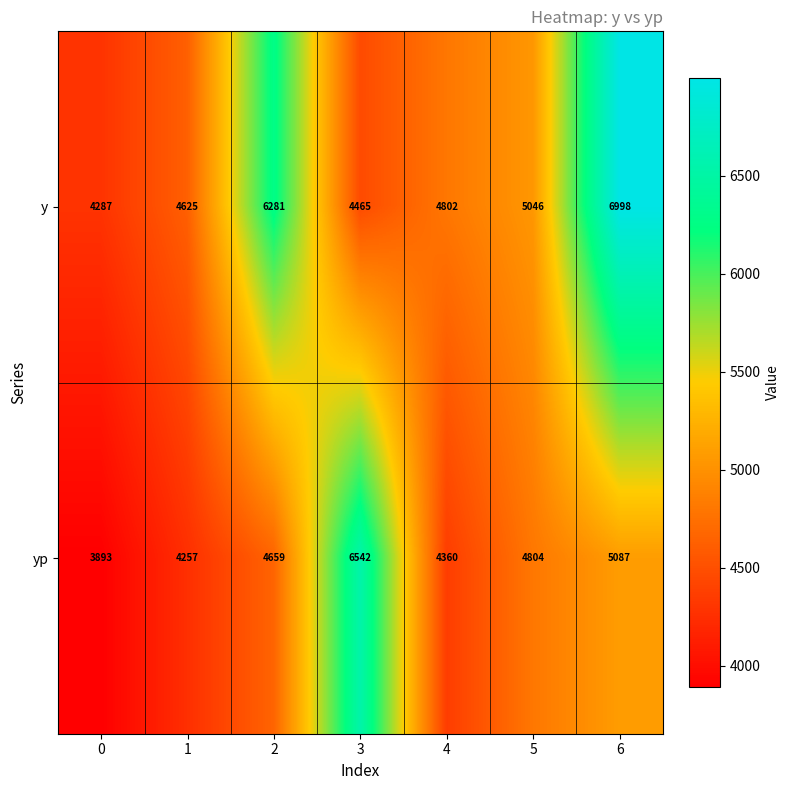

Which series has the largest range (max minus min)?

y